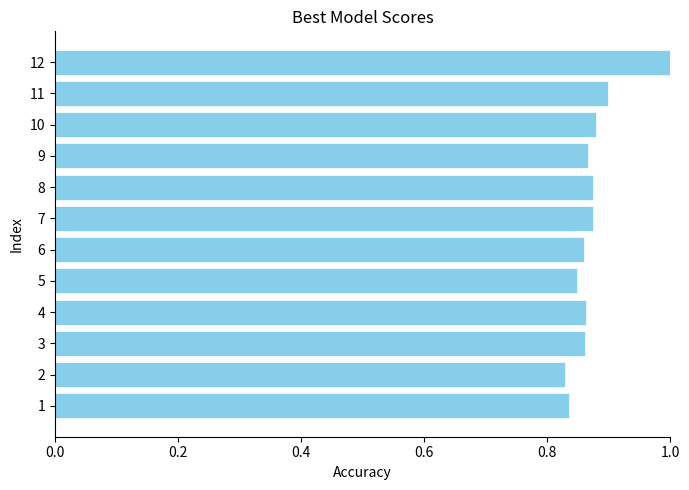

Which label corresponds to the largest value in the chart?

12